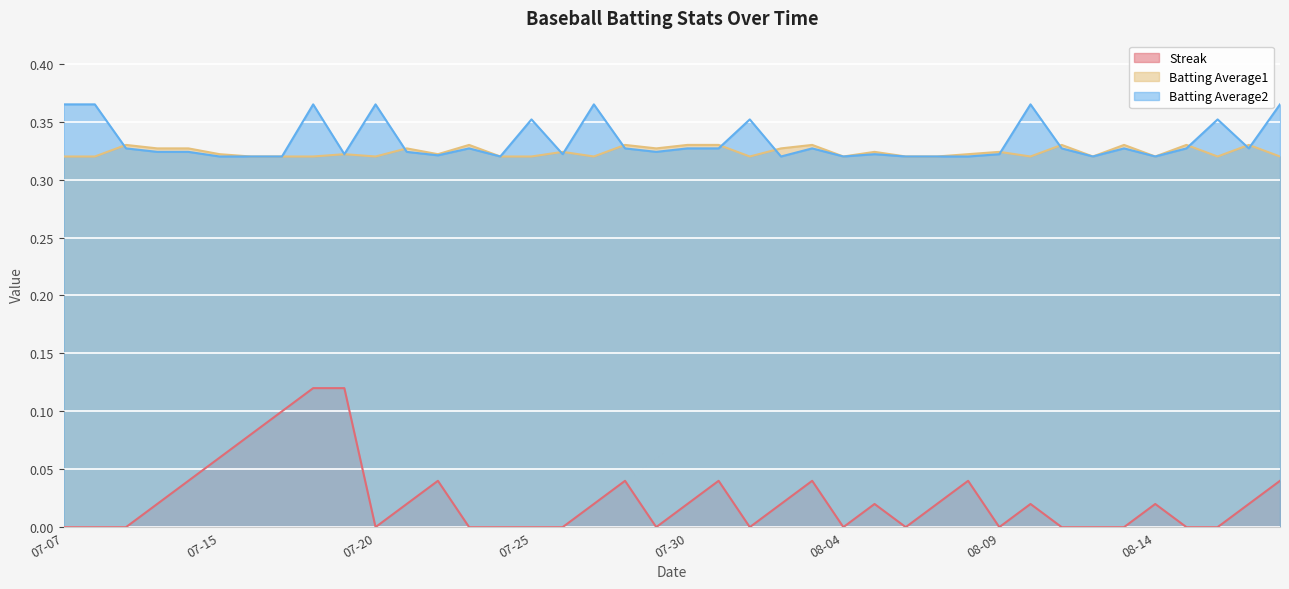

True or false: Streak and Batting Average2 intersect in this chart.

False